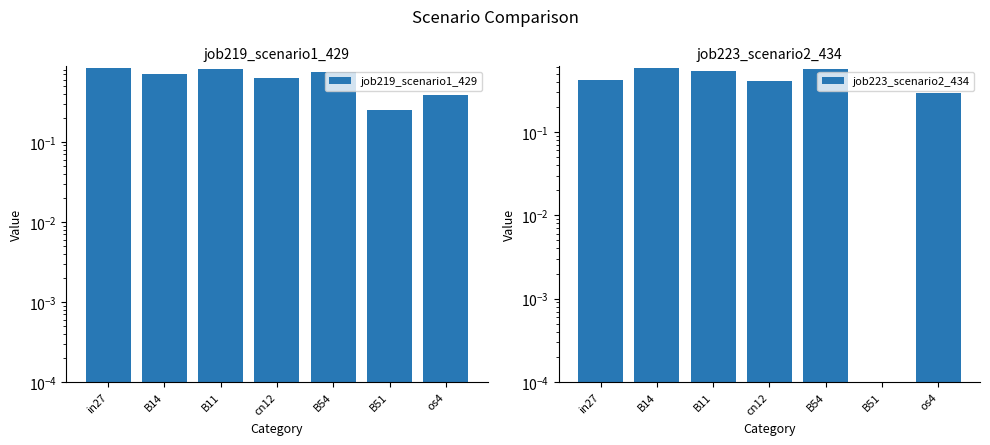

What is the difference between the maximum and minimum values in the job223_scenario2_434 series?

0.6